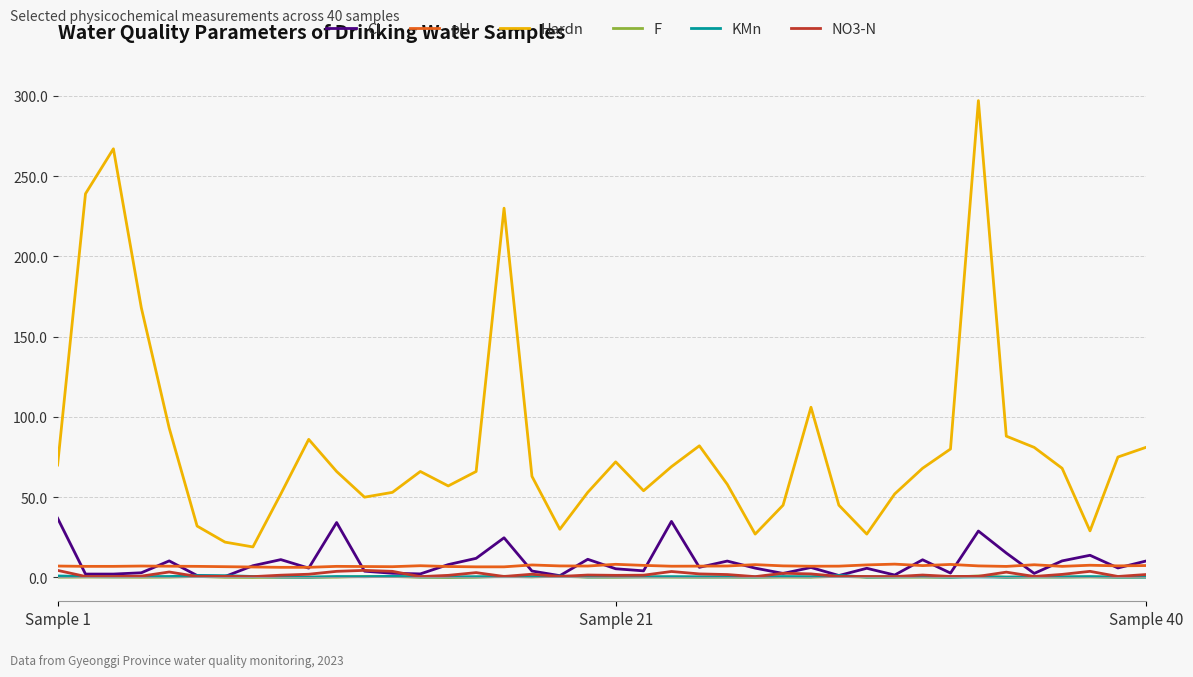

True or false: pH has more than 1 points higher than both neighbors.

True